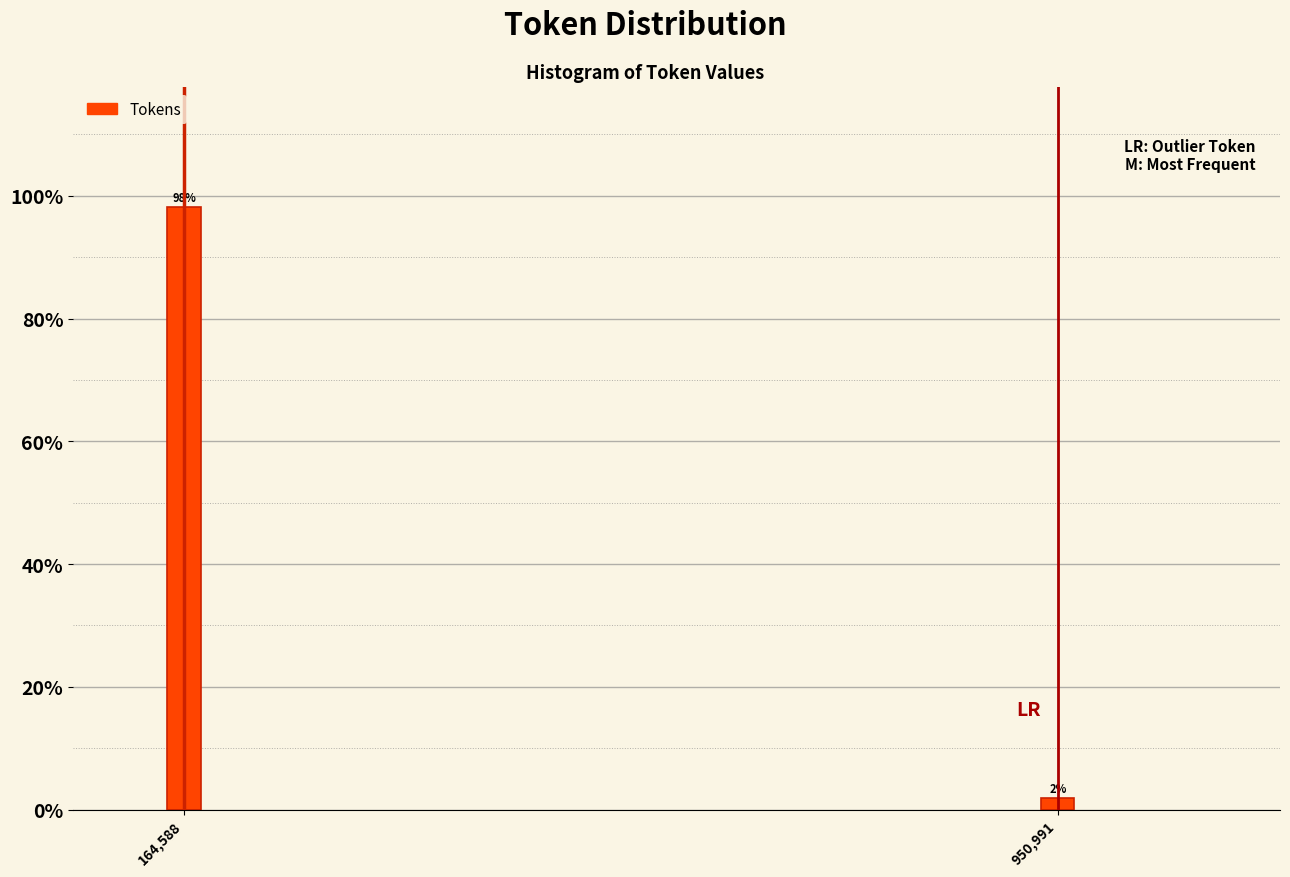

What is the label of the 1st bar from the left?

164,588